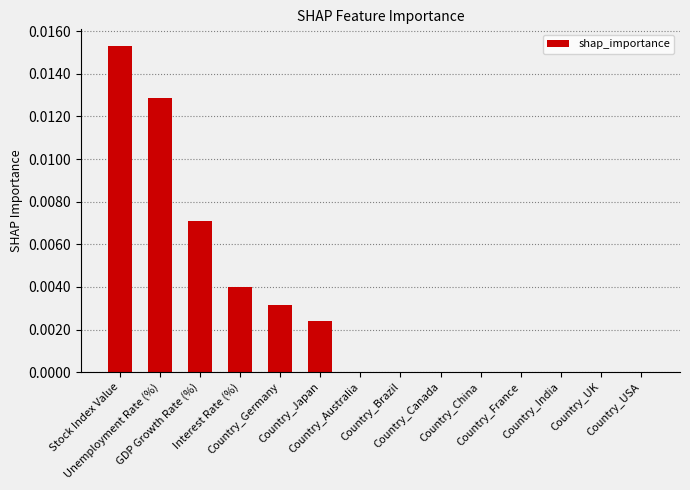

How many distinct data groups are displayed?

1